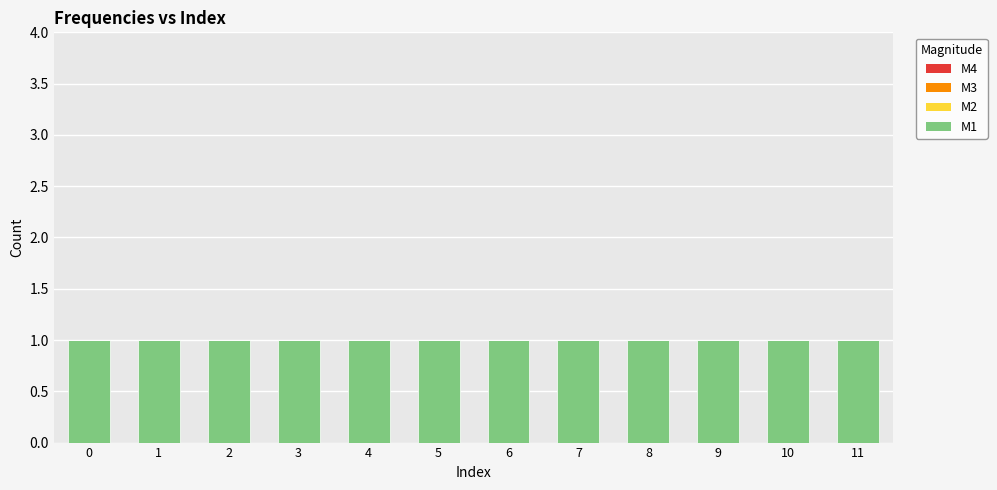

Reading right to left, list all the values displayed in this chart.

M1: 1	1	1	1	1	1	1	1	1	1	1	1
M2: 0	0	0	0	0	0	0	0	0	0	0	0
M3: 0	0	0	0	0	0	0	0	0	0	0	0
M4: 0	0	0	0	0	0	0	0	0	0	0	0